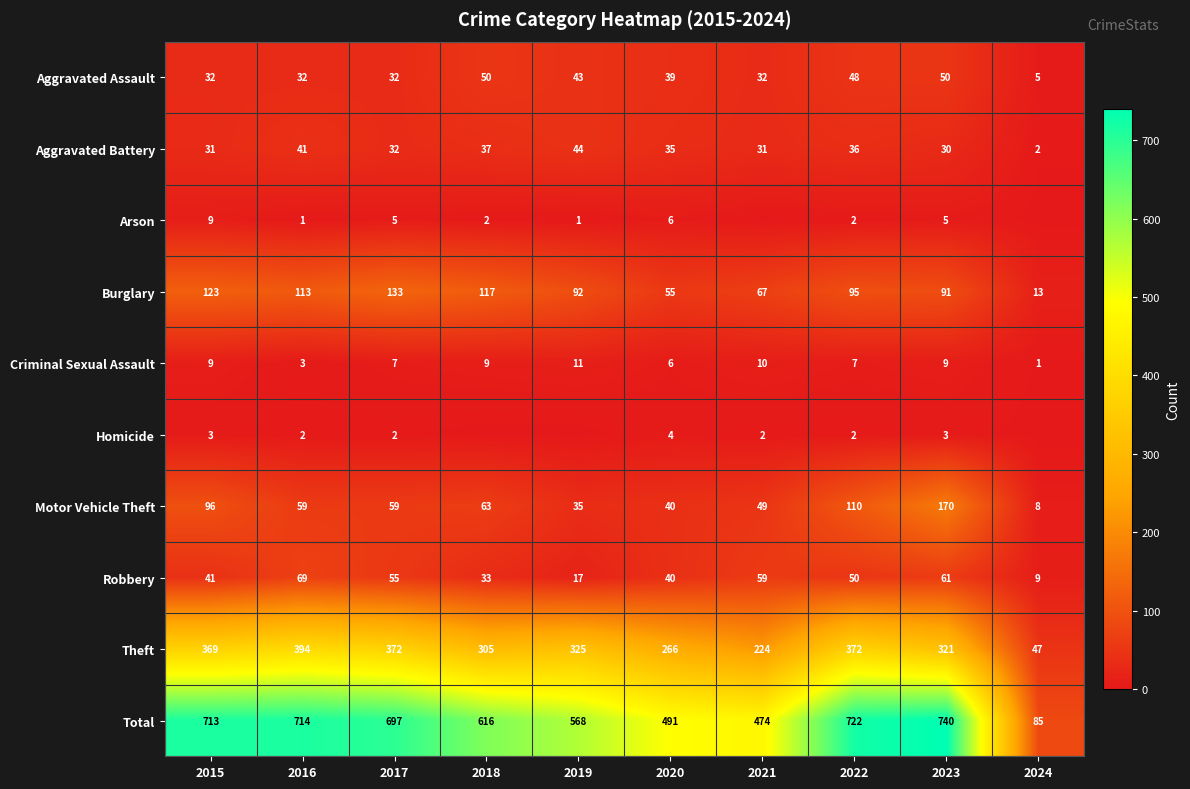

What is the difference between the Burglary values at 2017 and 2020?

78